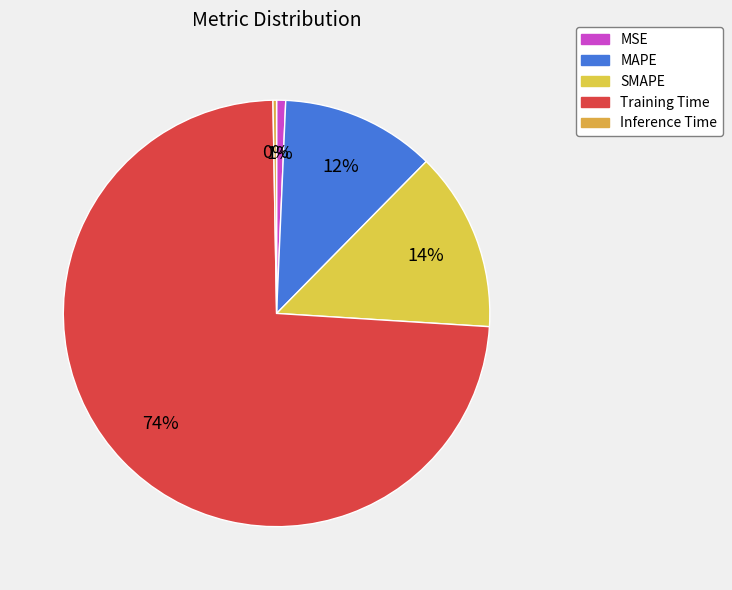

Count the number of slices in the pie.

5